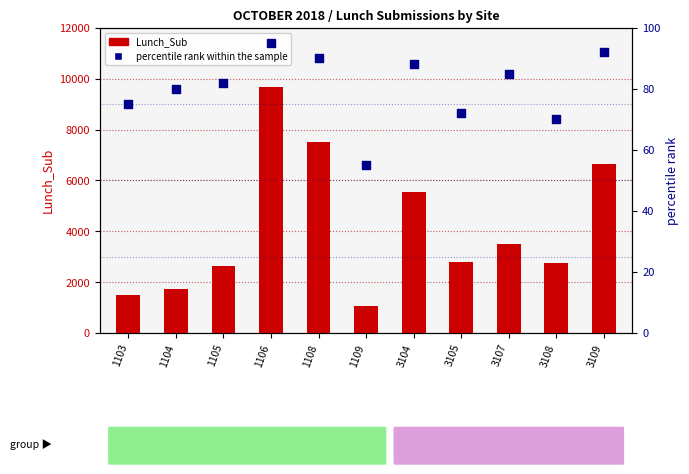

What are all the series names shown in the legend?

Lunch_Sub, percentile rank within the sample